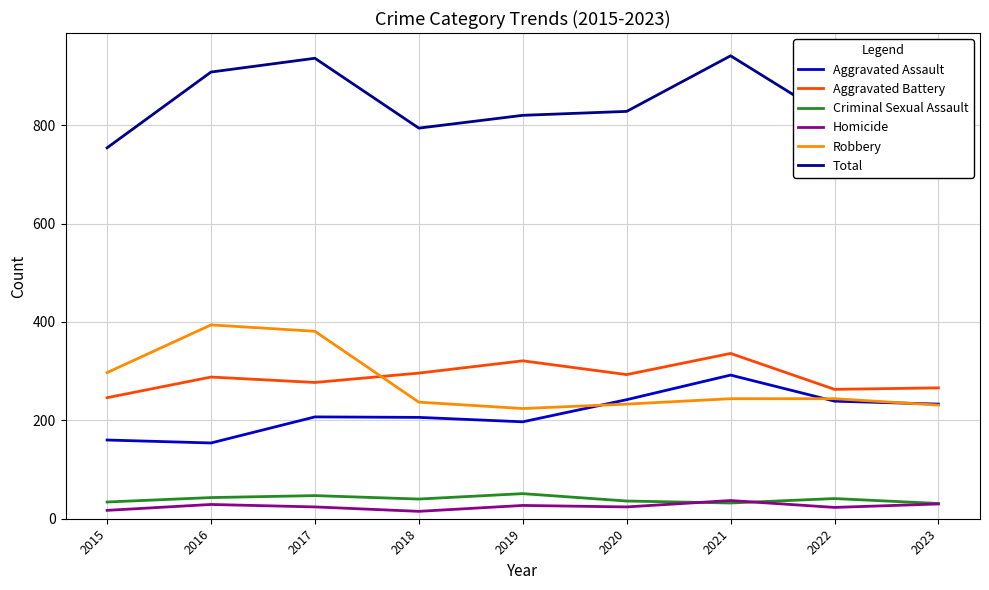

The Homicide series shows 24 at 2017. True or false?

True